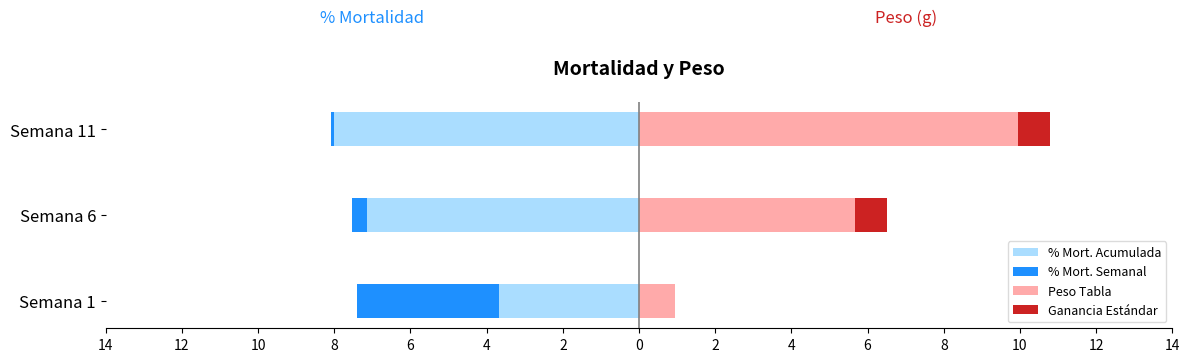

What are all the series names shown in the legend?

% Mort. Acumulada, % Mort. Semanal, Peso Tabla, Ganancia Estándar